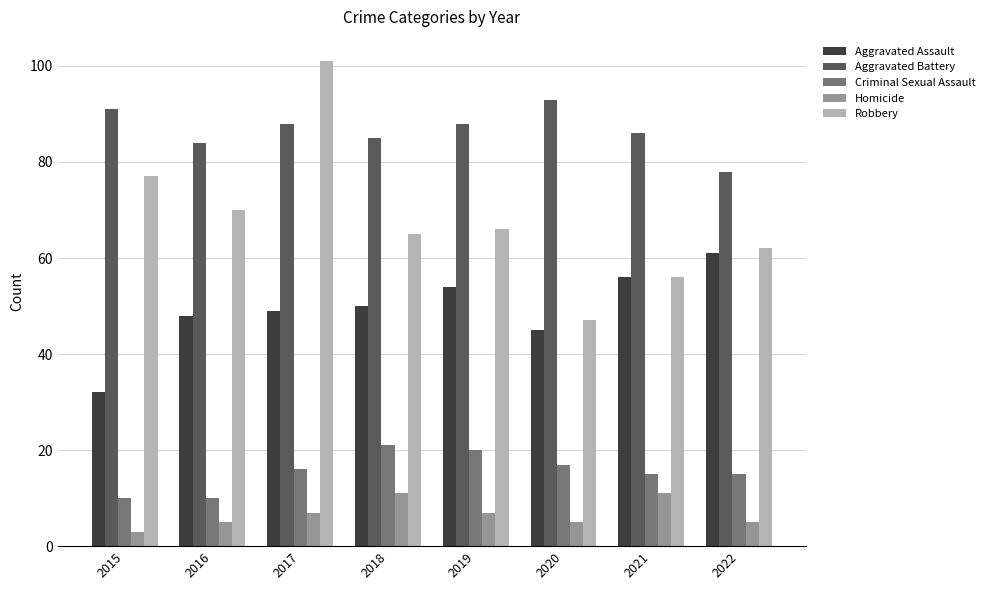

What are all the series names shown in the legend?

Aggravated Assault, Aggravated Battery, Criminal Sexual Assault, Homicide, Robbery